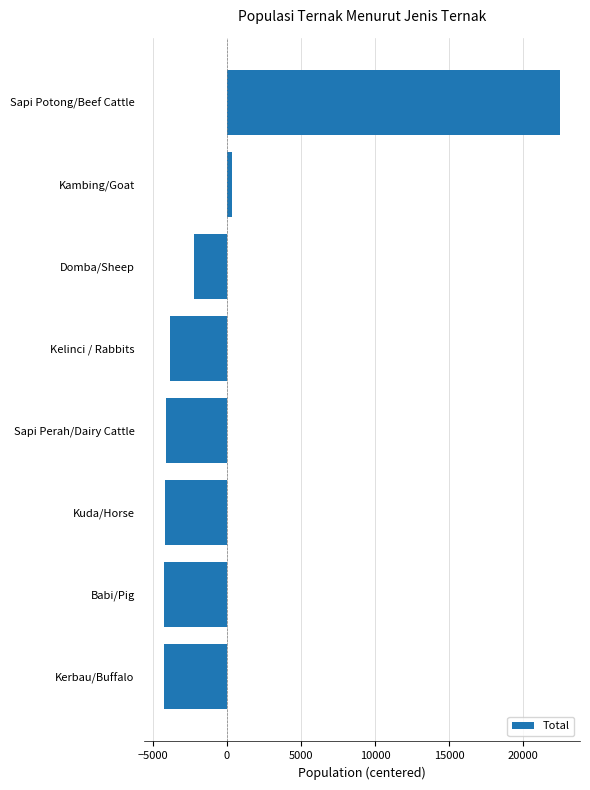

Read the value at Sapi Perah/Dairy Cattle.

-4135.9